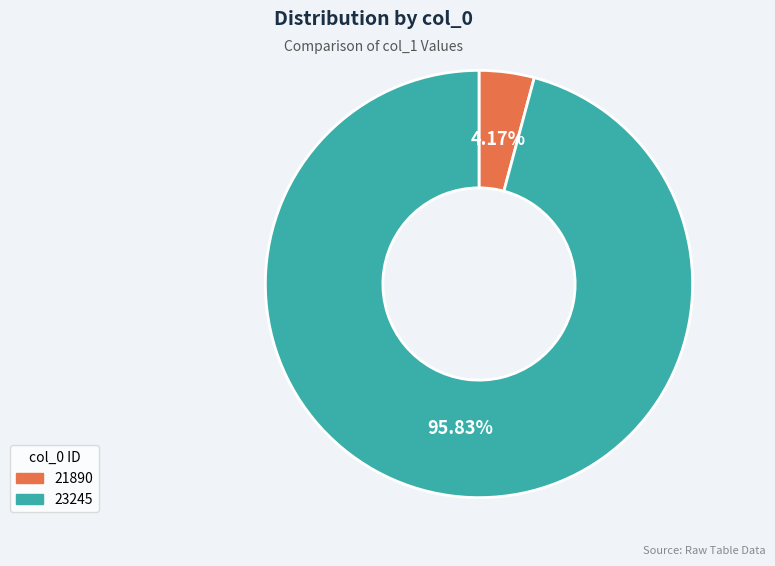

Which category has the smallest portion of the pie?

21890